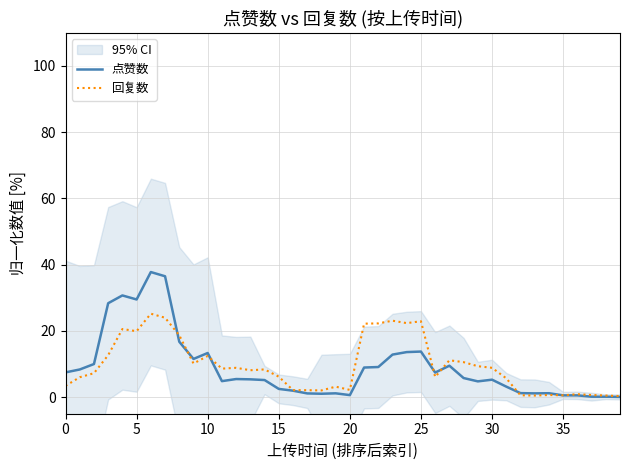

Is it true that 点赞数 equals 3.3 at 0?

False